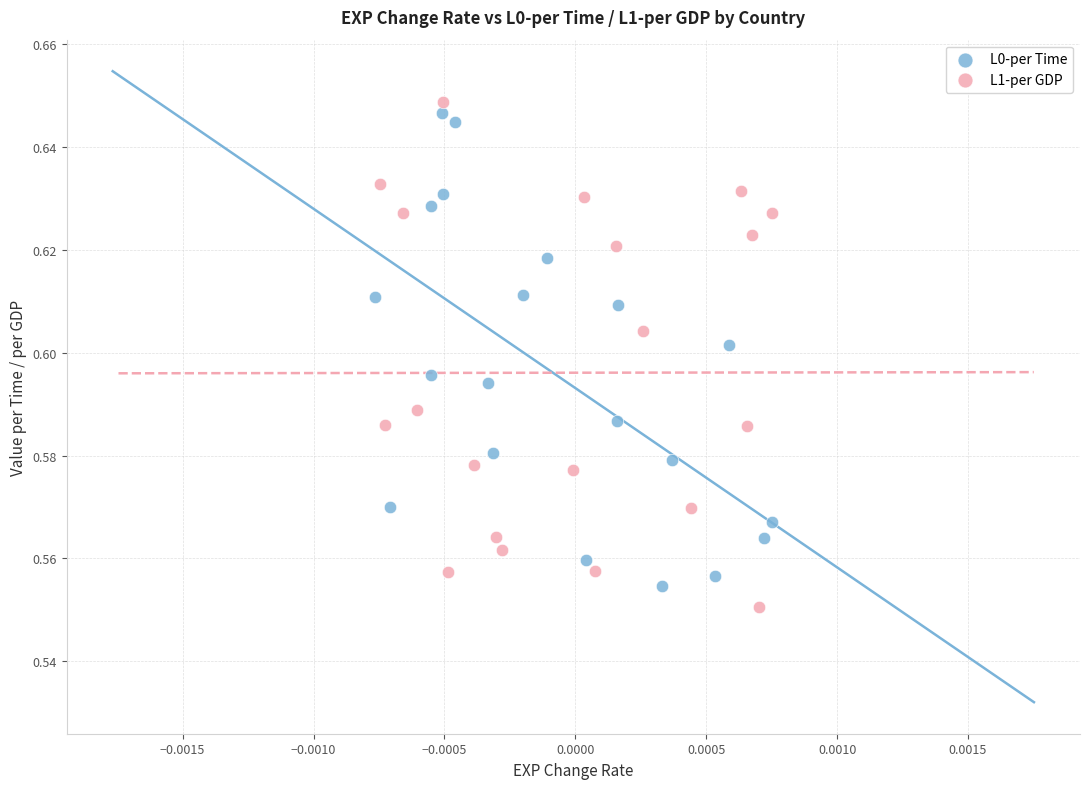

What are all the series names shown in the legend?

L0-per Time, L1-per GDP